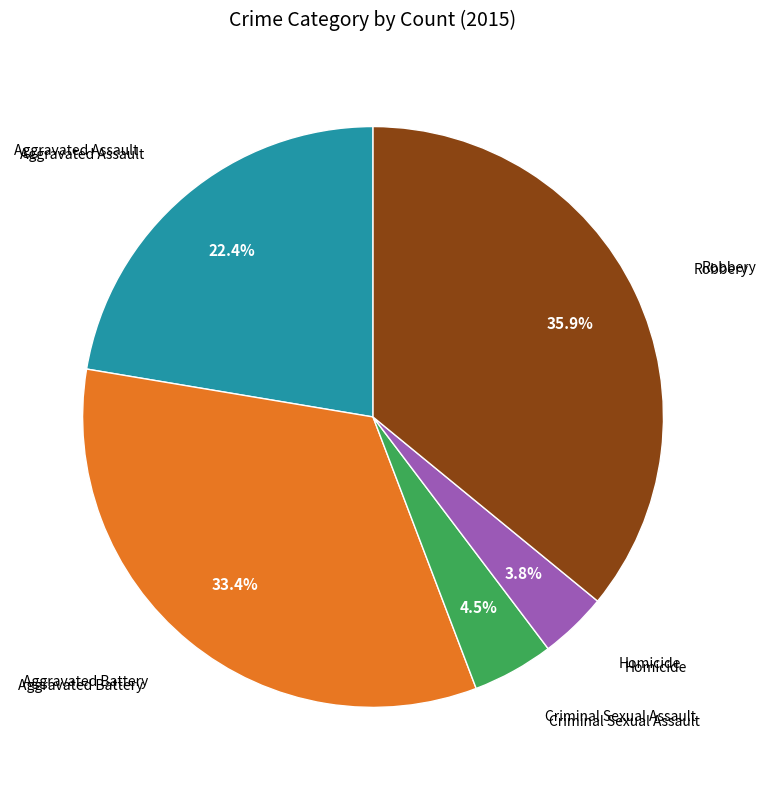

Is there a majority slice in this chart?

No